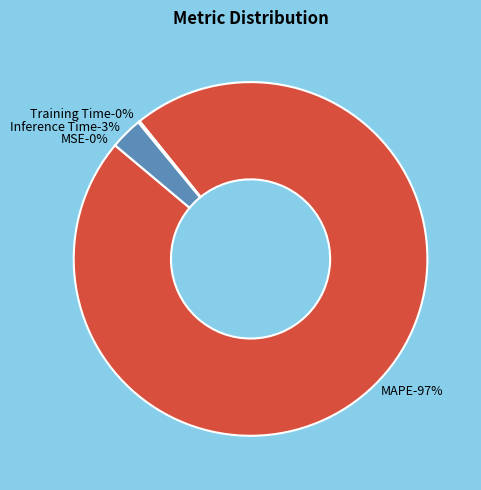

Count the number of slices in the pie.

4